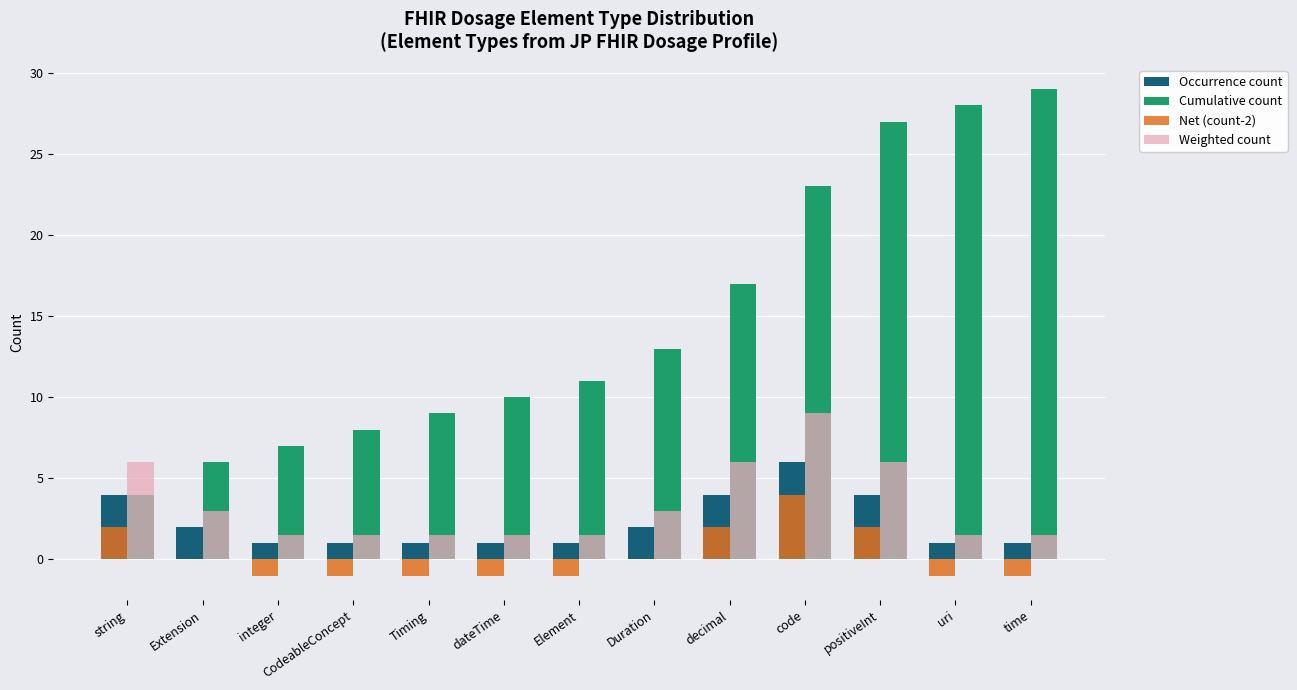

Is it true that Occurrence count equals 1.0 at Element?

True